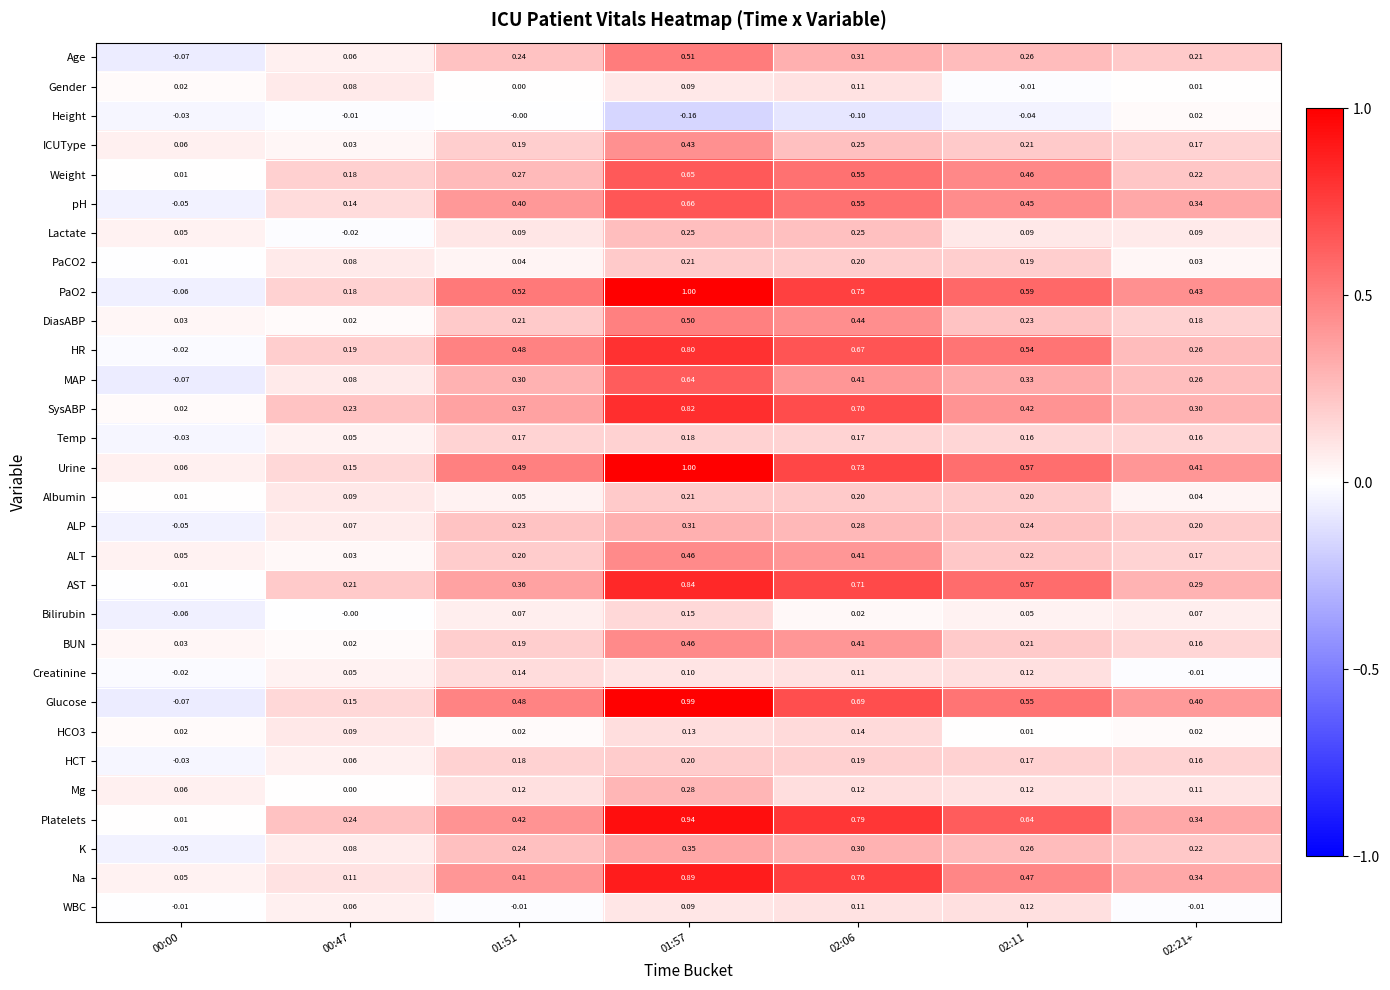

Is the value of Albumin at 02:21+ greater than the value of pH at 01:57?

No